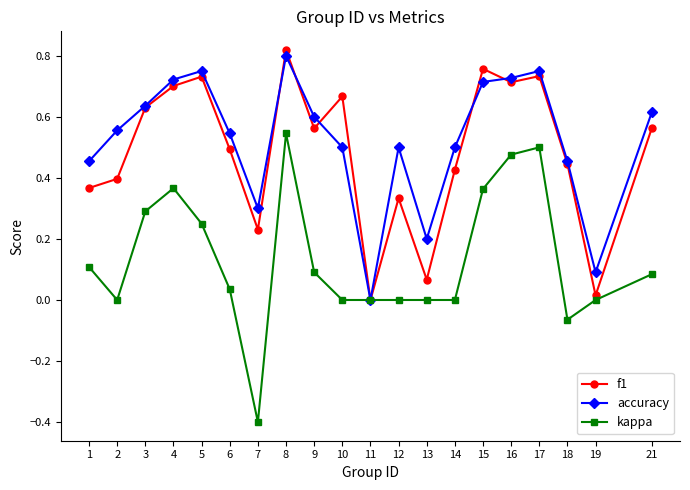

At 1, list the series in order from smallest to largest.

kappa, f1, accuracy